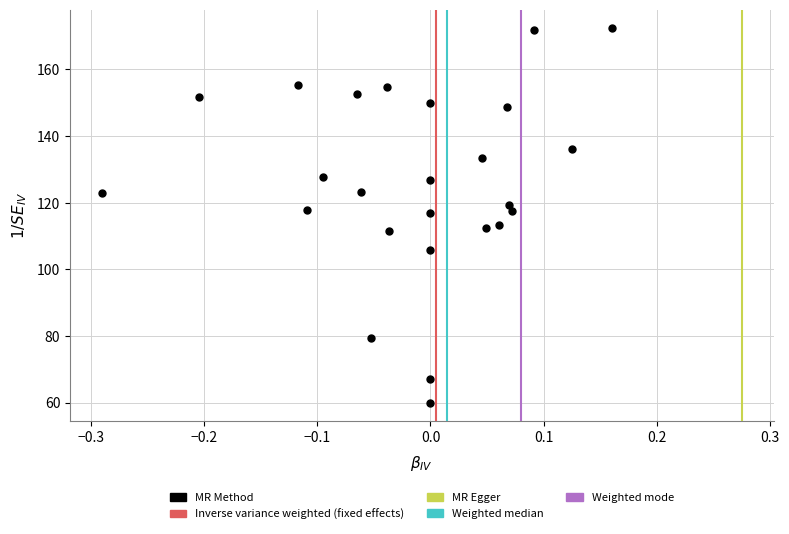

What is the range of Y values (max minus min)?

112.3